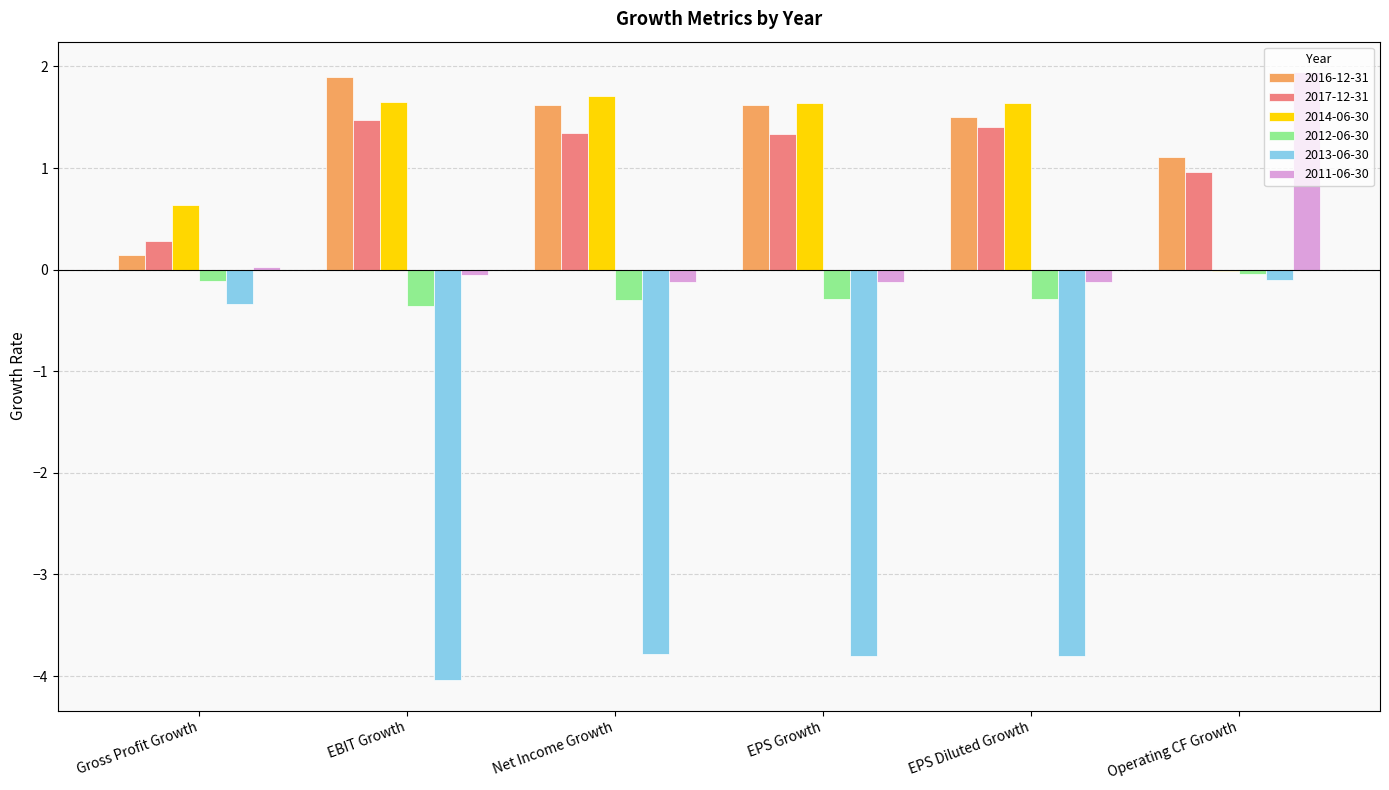

Does the chart contain stacked bars?

No